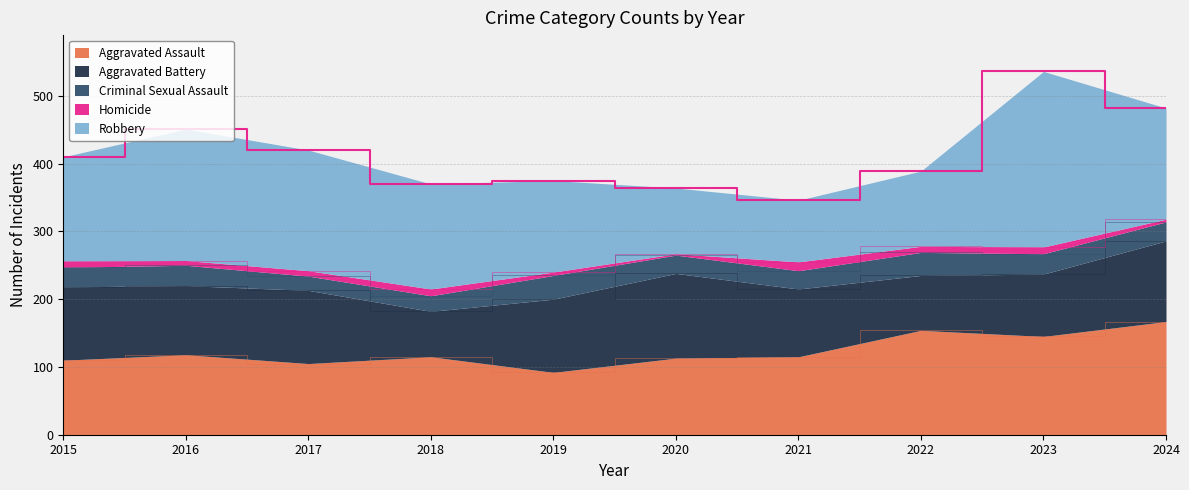

How many data points in Homicide are above 9?

3